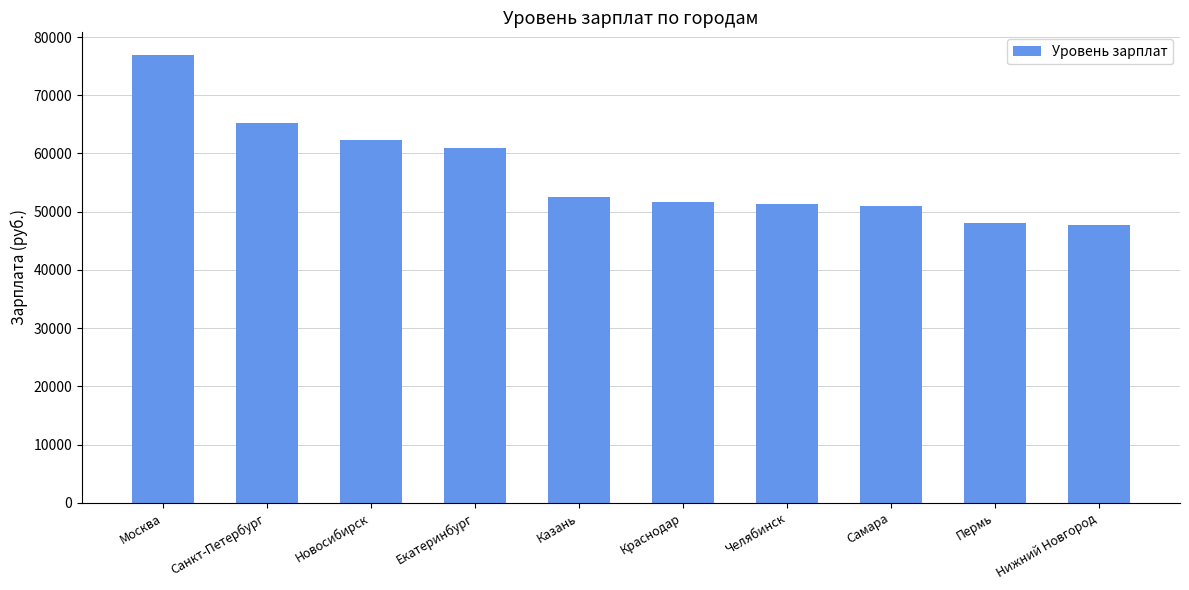

What is the label of the 6th bar from the left?

Краснодар